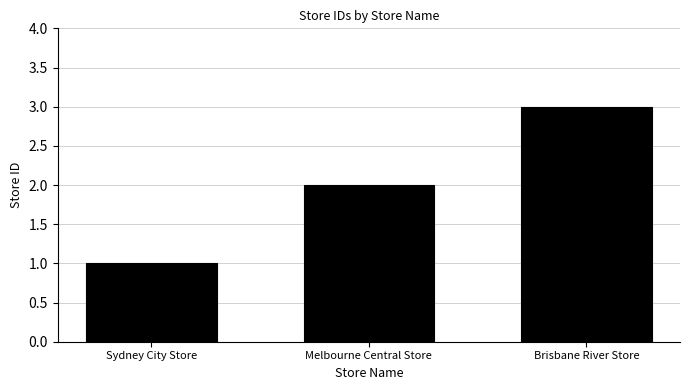

At which category does the chart reach its minimum across all series?

Sydney City Store